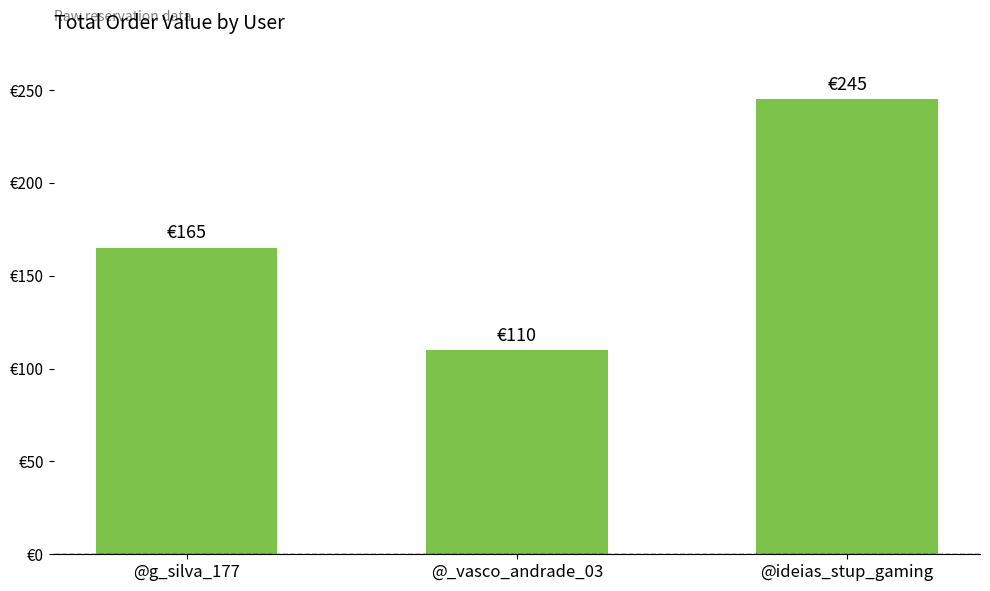

How many distinct data groups are displayed?

1